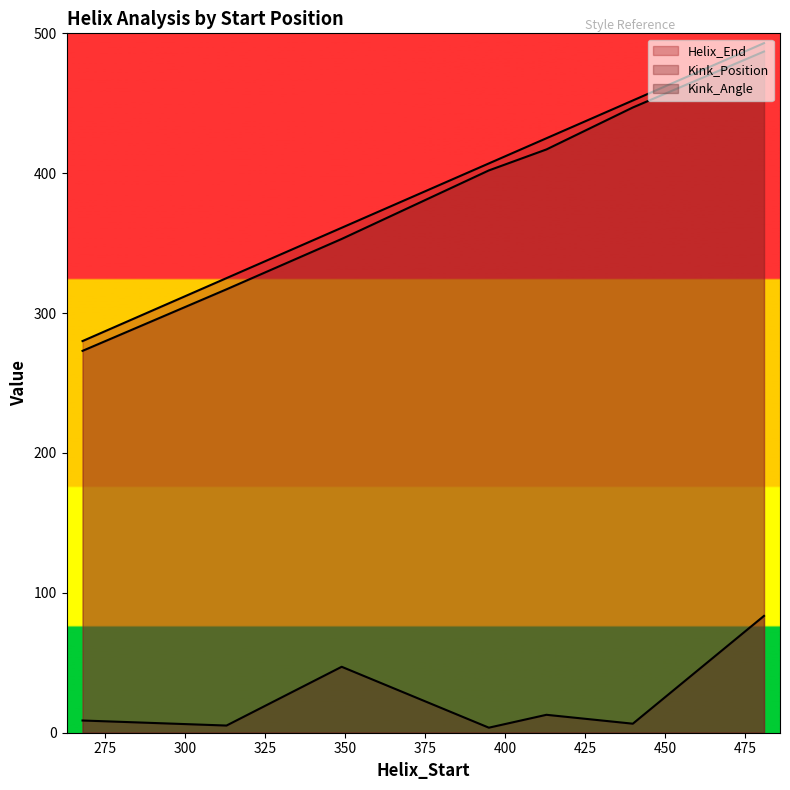

Reading left to right, what are all the values shown in this chart?

Helix_End: 280.0	325.0	361.0	407.0	425.0	452.0	493.0
Kink_Position: 273.0	317.0	353.0	402.0	417.0	447.0	487.0
Kink_Angle: 8.7	5.1	47.1	3.6	12.8	6.5	83.5